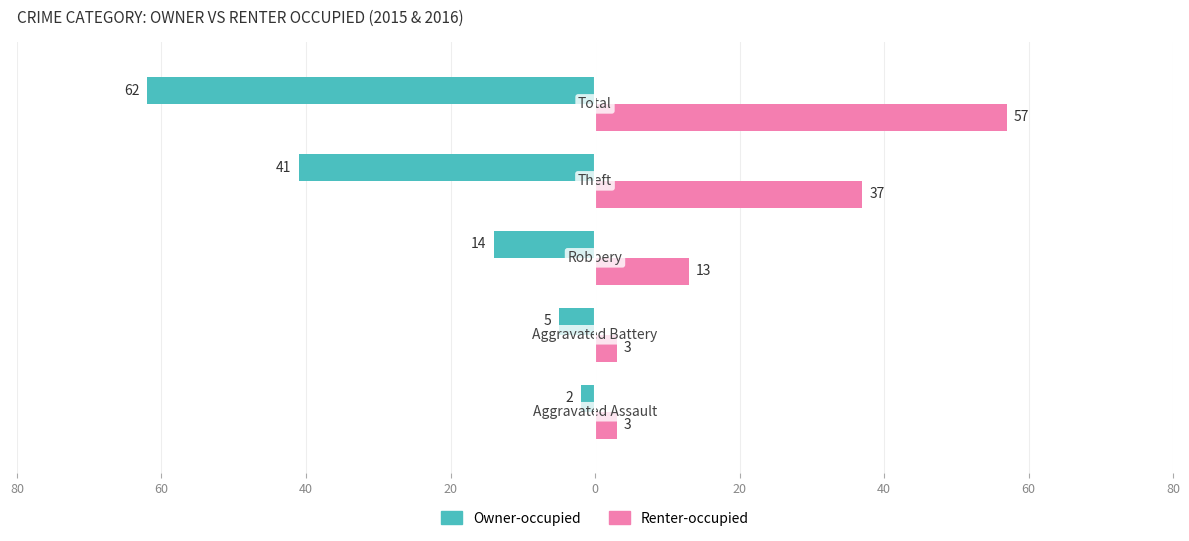

What are all the series names shown in the legend?

Owner-occupied, Renter-occupied